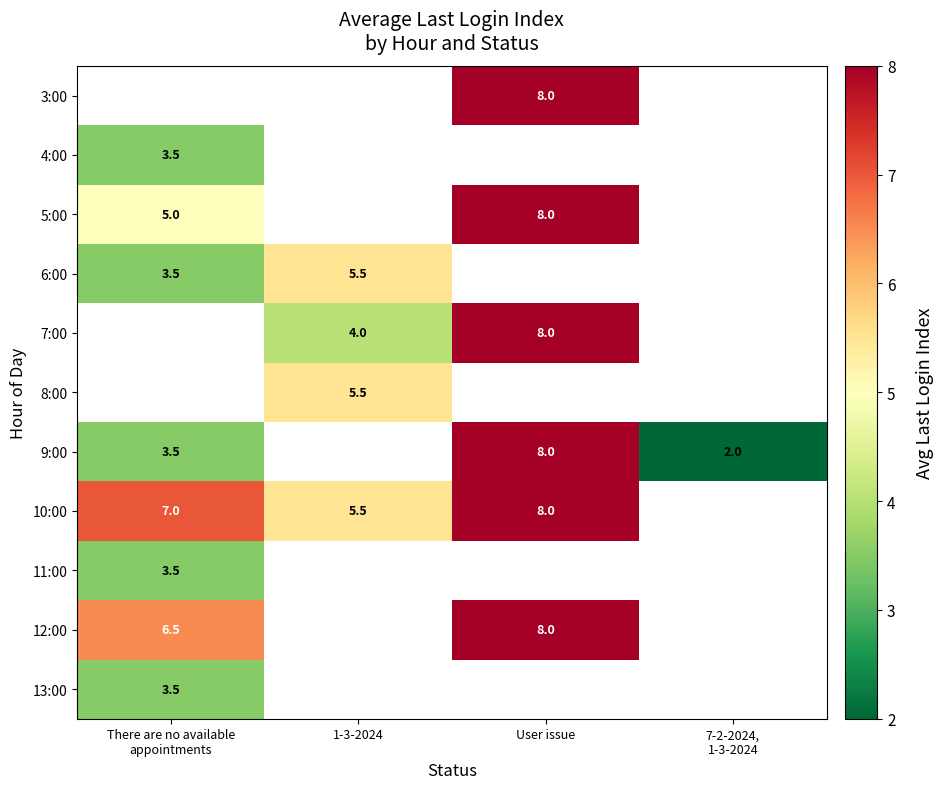

The 10:00 series shows 5.5 at 1-3-2024. True or false?

True